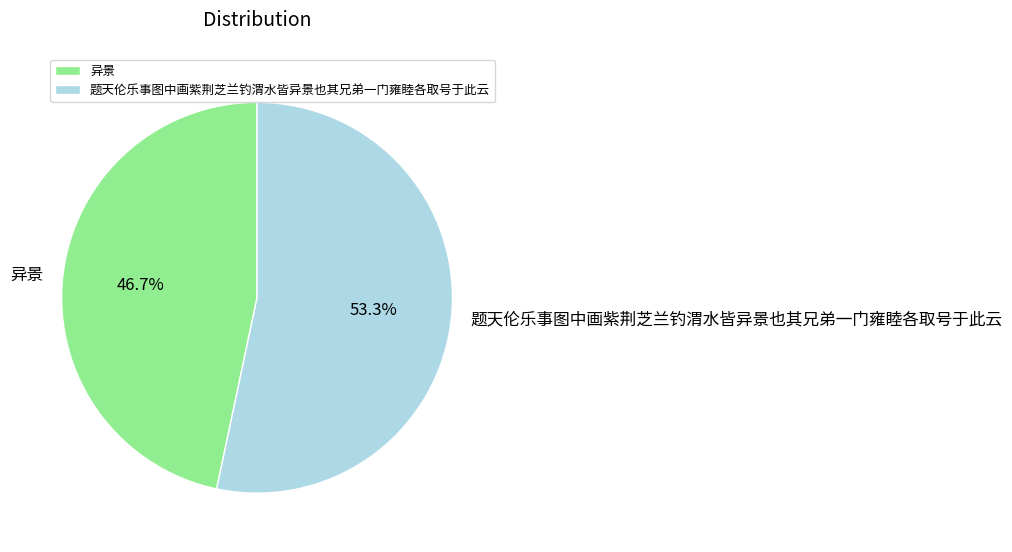

To the nearest percent, what portion does 题天伦乐事图中画紫荆芝兰钓渭水皆异景也其兄弟一门雍睦各取号于此云 represent?

53%